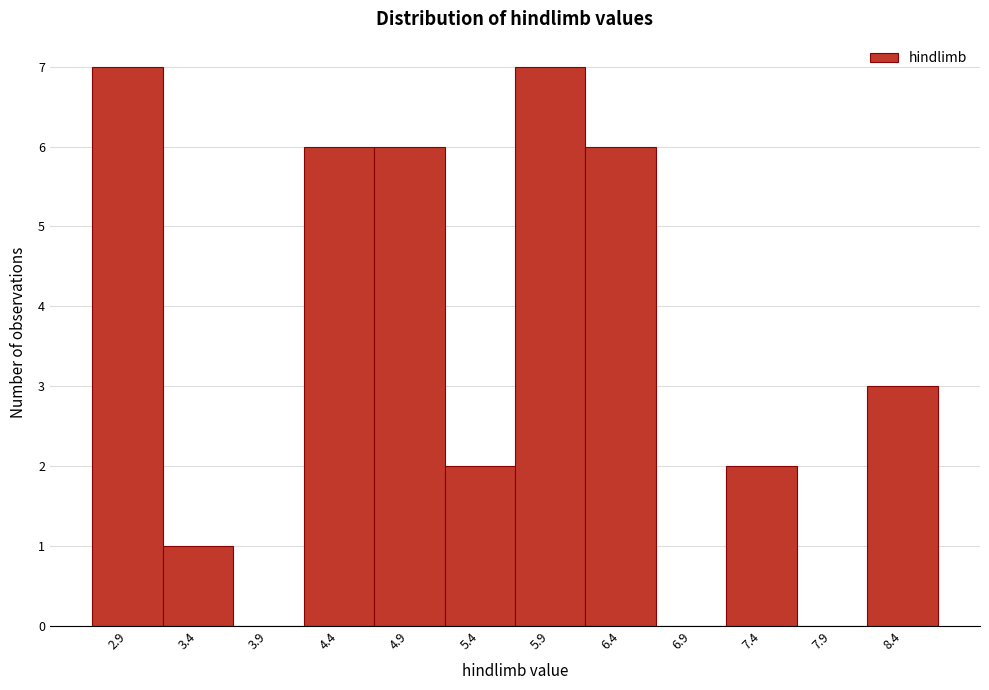

Reading right to left, extract all data points from this chart.

8.4=3	7.9=0	7.4=2	6.9=0	6.4=6	5.9=7	5.4=2	4.9=6	4.4=6	3.9=0	3.4=1	2.9=7